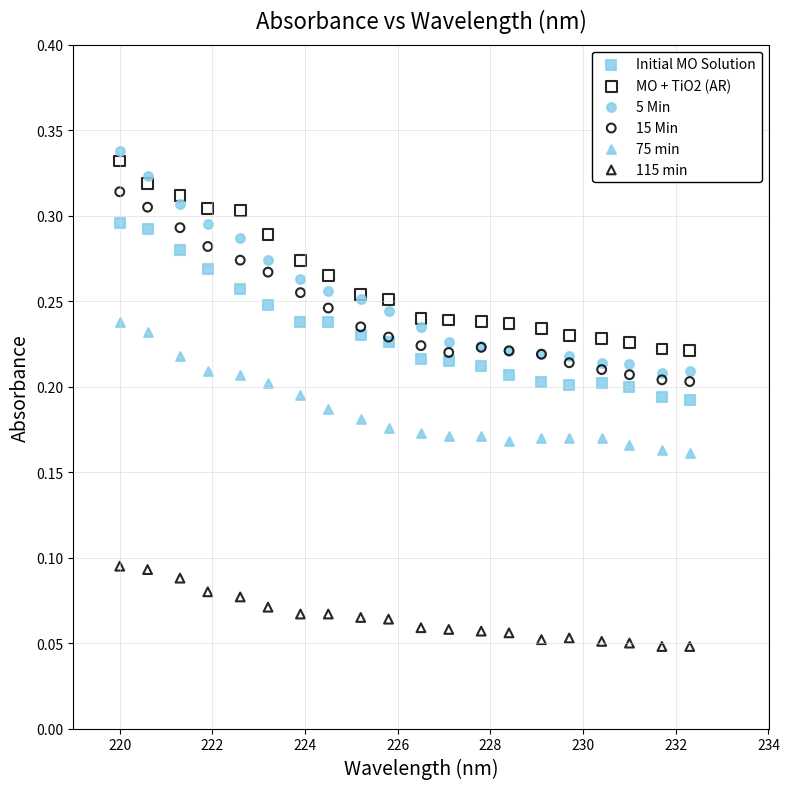

Which series has the largest Y range (max minus min)?

5 Min